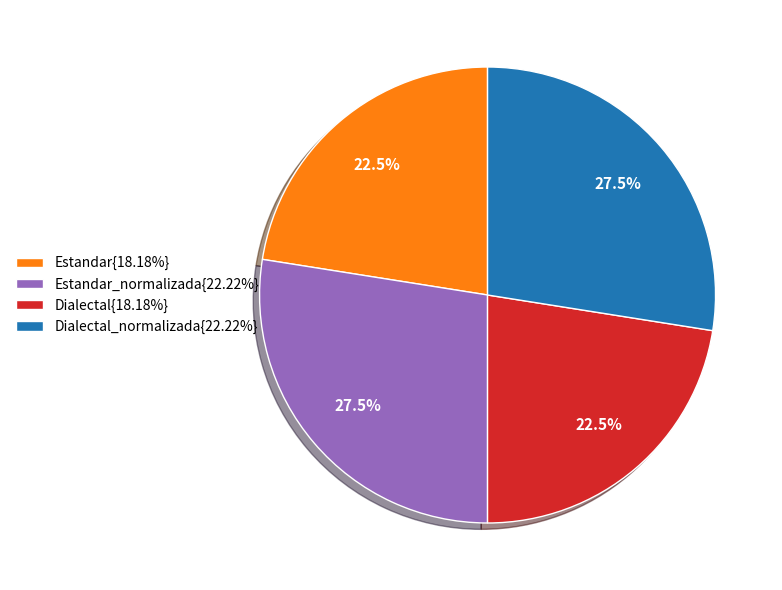

What percentage is NOT represented by Dialectal_normalizada{22.22%}?

72.5%